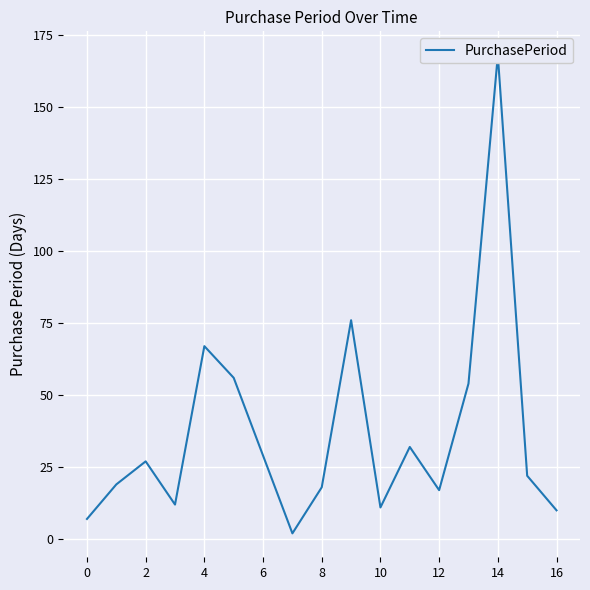

What is the sum of all values?

627